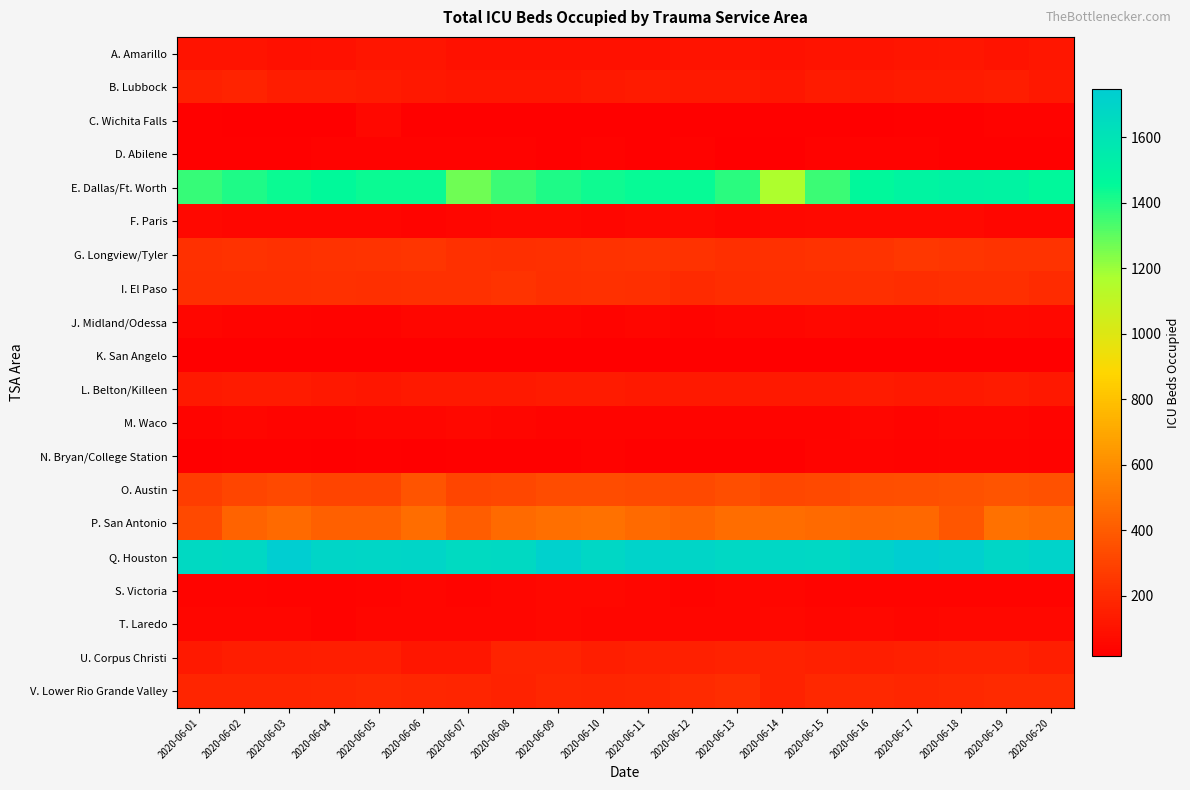

Which category has the lowest value across all series?

2020-06-02